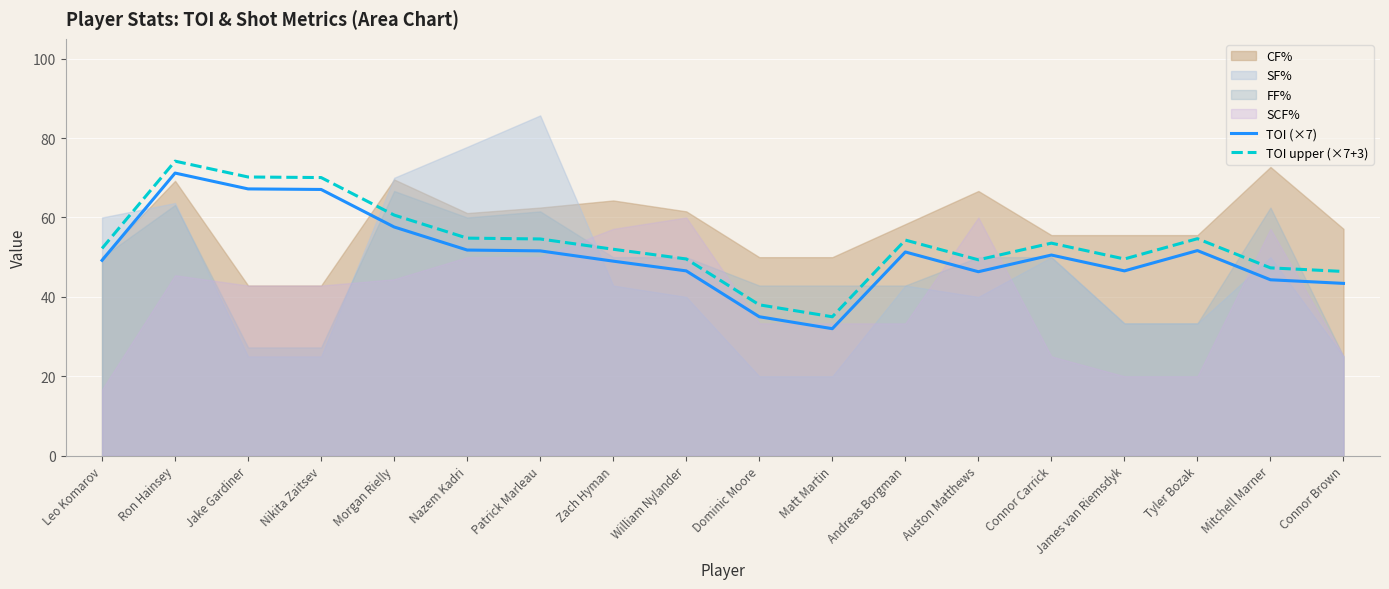

How many data points in TOI (×7) are less than 50?

9